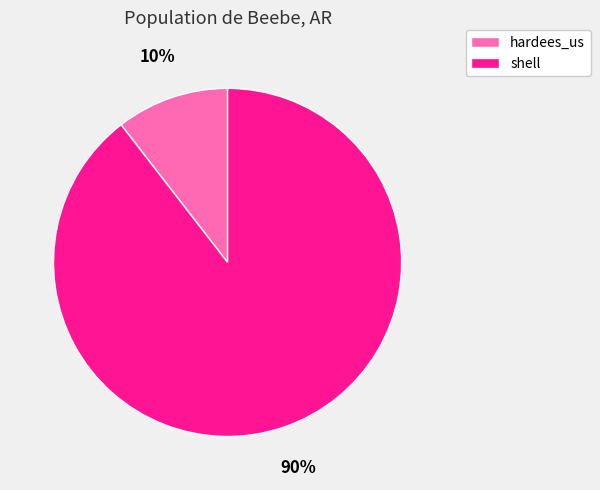

To the nearest percent, what portion does hardees_us represent?

10%